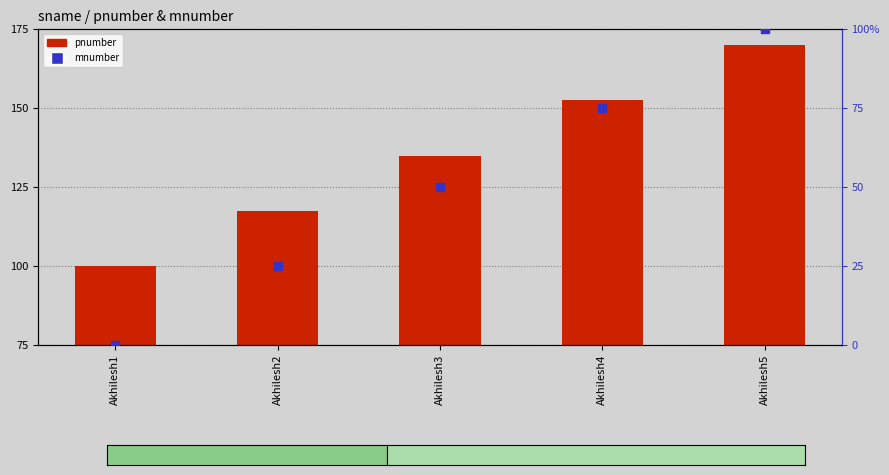

At how many categories does at least one series exceed 31?

5